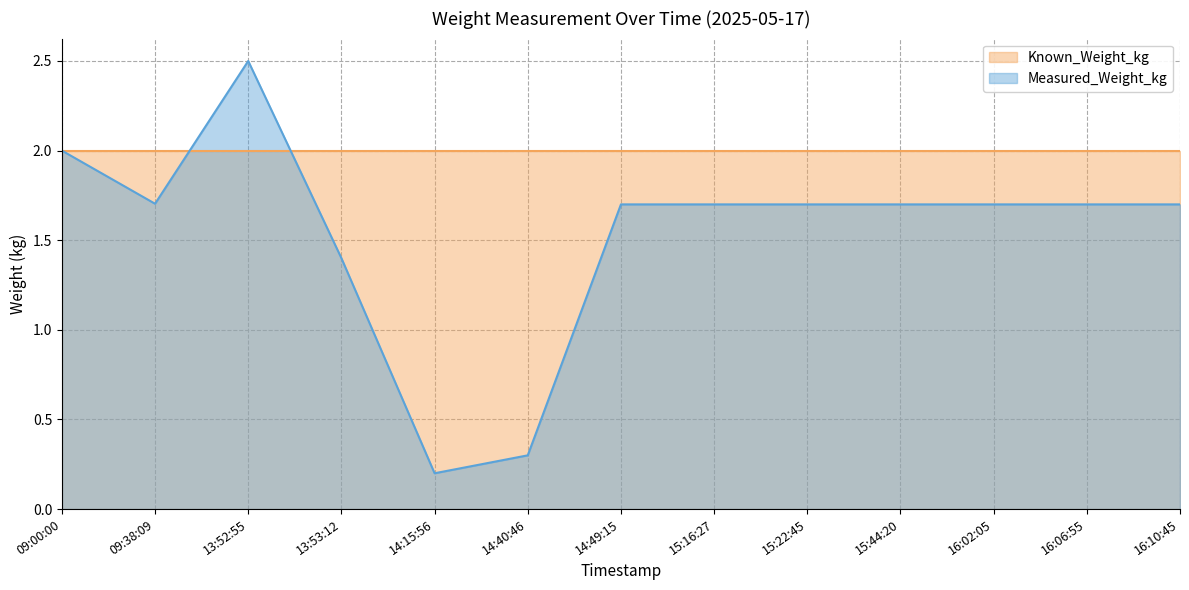

What position from the right is 16:10:45?

1